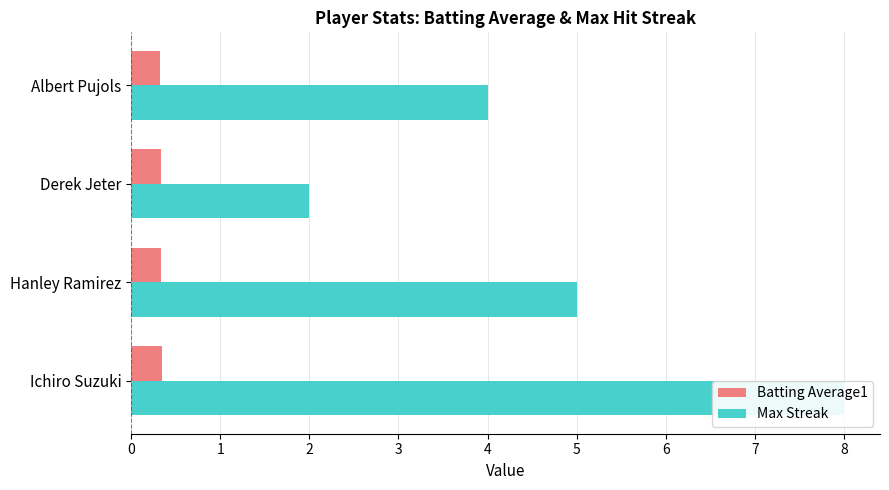

How many Max Streak values are between 4 and 8?

3